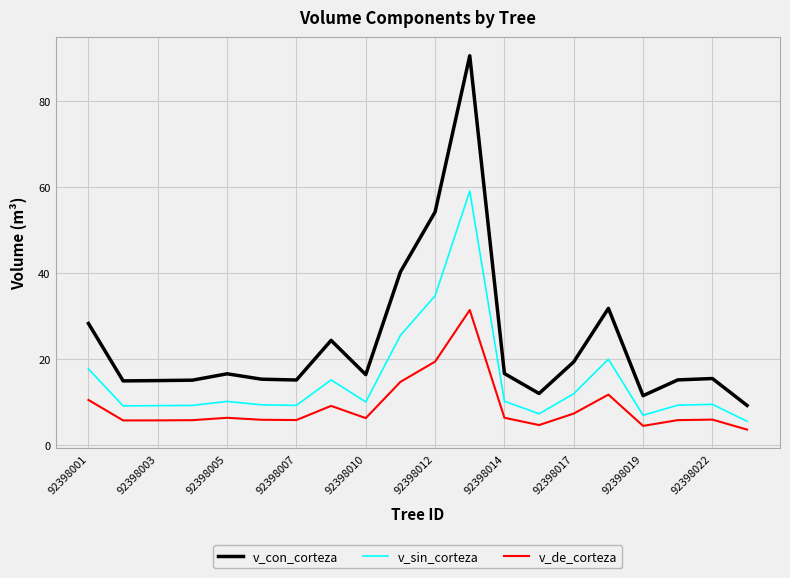

What is the difference between the maximum and minimum values in the v_sin_corteza series?

53.5